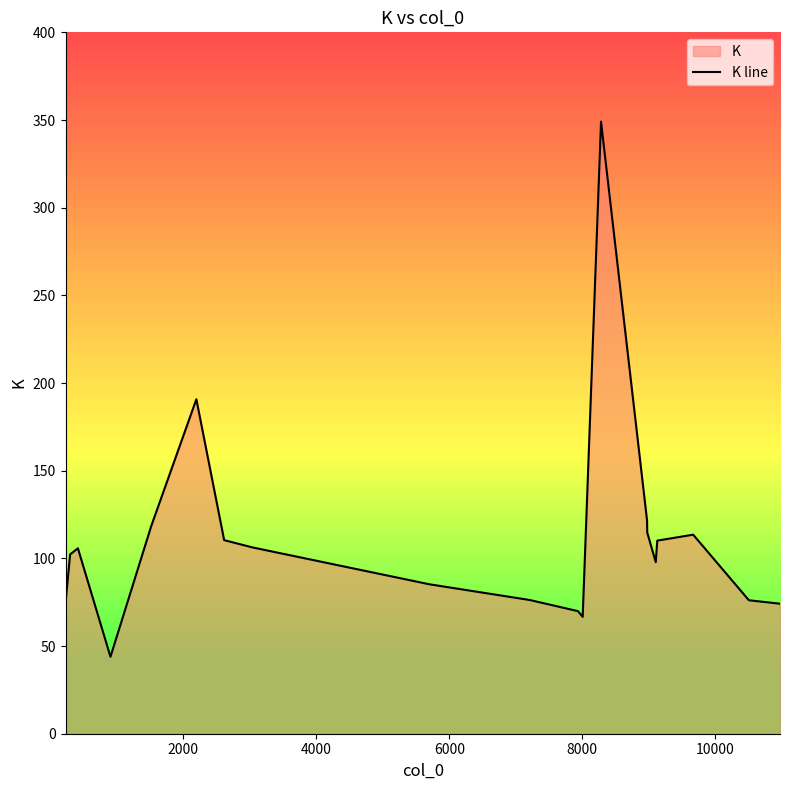

What is the value of the 5th point from the left?

118.4